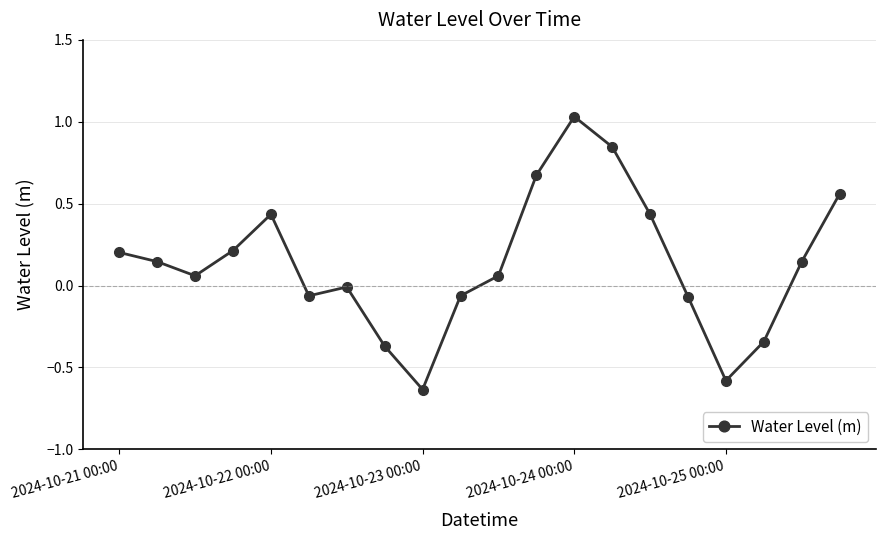

How many points are higher than both their immediate neighbors (excluding endpoints)?

3